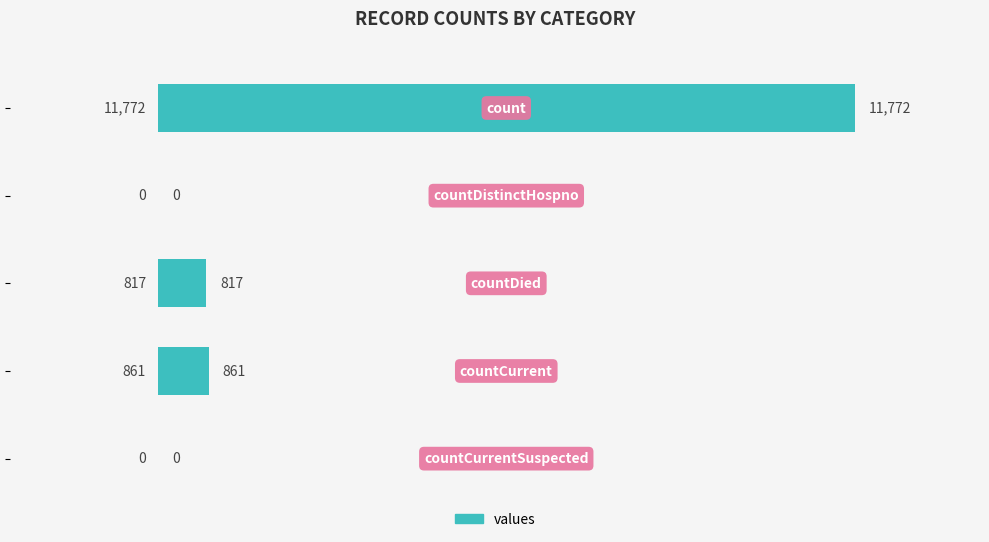

How many values are above zero?

3